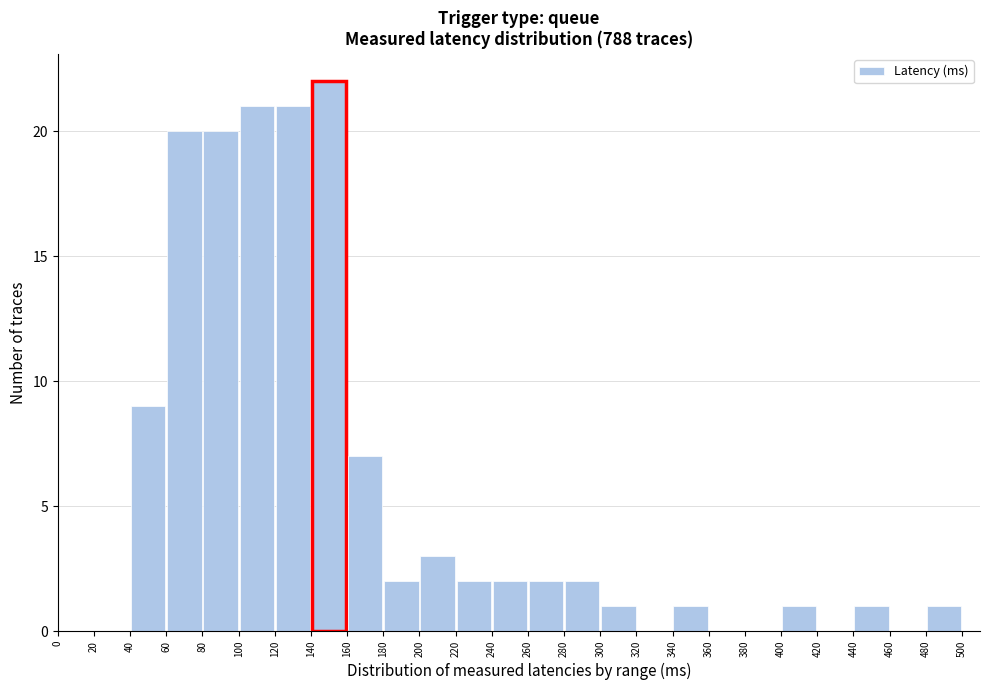

Reading left to right, transcribe this chart: for each bar, give the range it covers on the x-axis and its height. The values are not printed on the chart, so give them approximately, as read against the axis.

0 to 20: 0
20 to 40: 0
40 to 60: 9
60 to 80: 20
80 to 100: 20
100 to 120: 21
120 to 140: 21
140 to 160: 22
160 to 180: 7
180 to 200: 2
200 to 220: 3
220 to 240: 2
240 to 260: 2
260 to 280: 2
280 to 300: 2
300 to 320: 1
320 to 340: 0
340 to 360: 1
360 to 380: 0
380 to 400: 0
400 to 420: 1
420 to 440: 0
440 to 460: 1
460 to 480: 0
480 to 500: 1